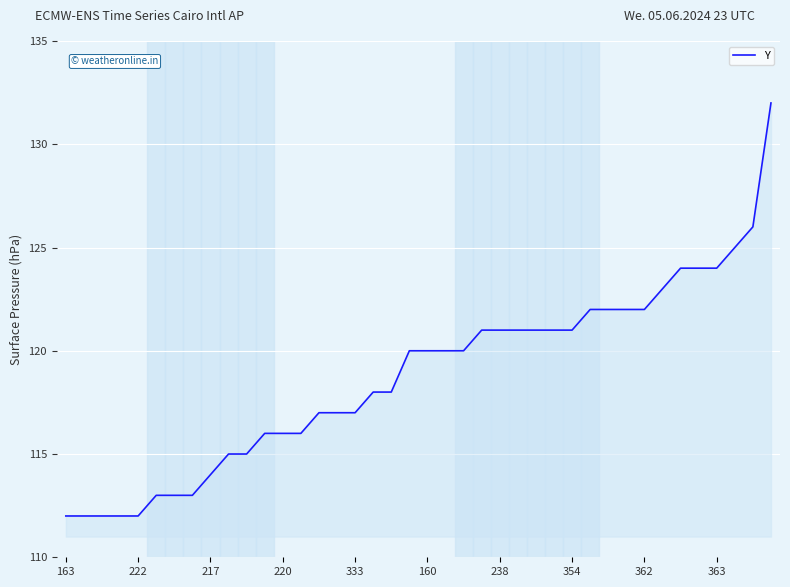

What is the smallest value displayed?

112